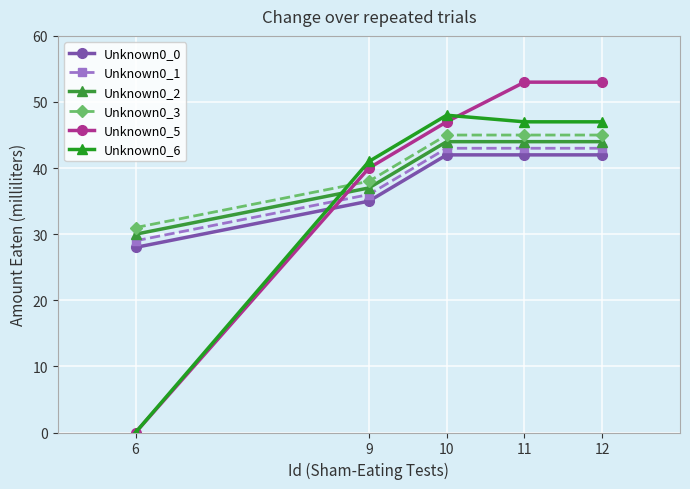

What is the sum of the Unknown0_5 values at 12 and 11?

106